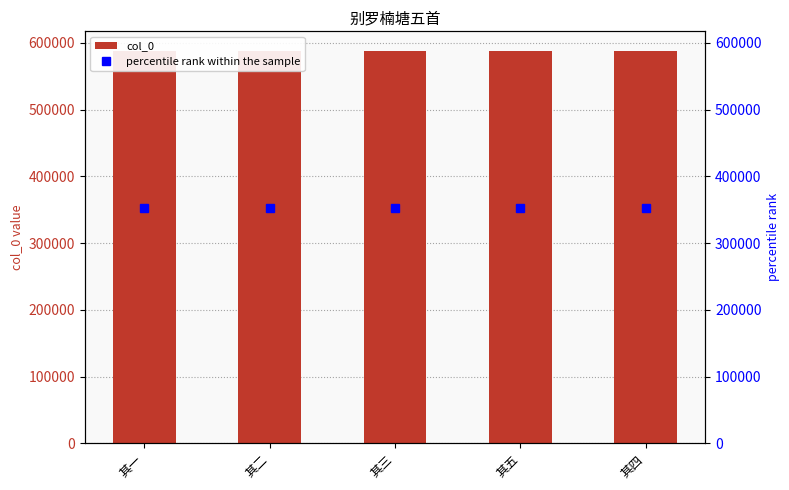

What is the value of the percentile rank within the sample bar at the 2nd from the left?

352828.2